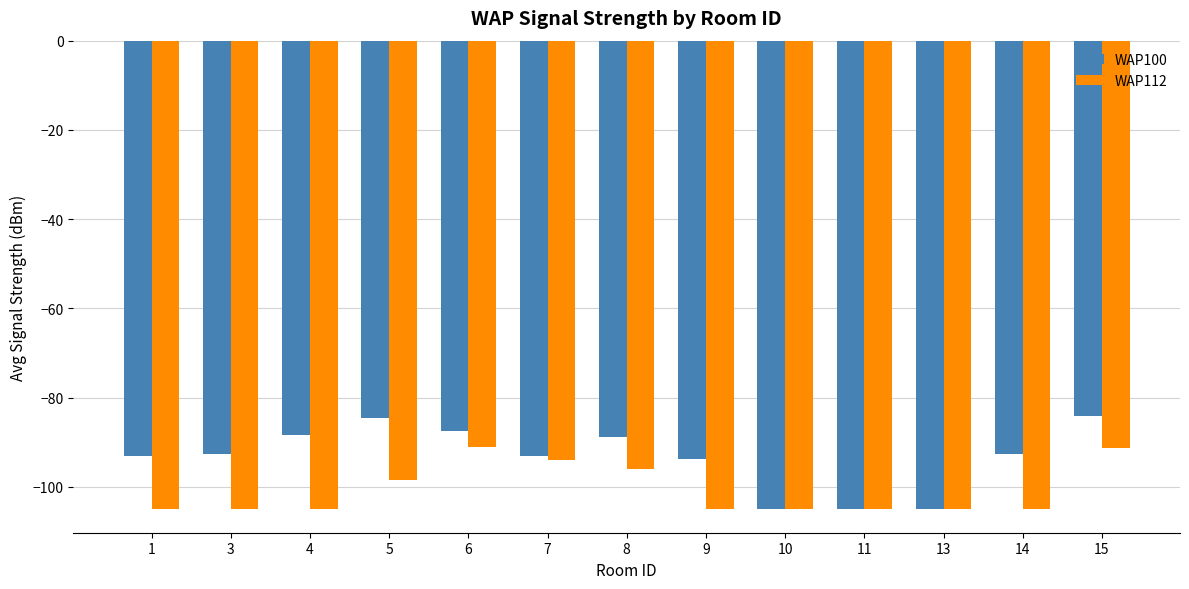

What is the spread (max minus min) of values at 4?

16.7